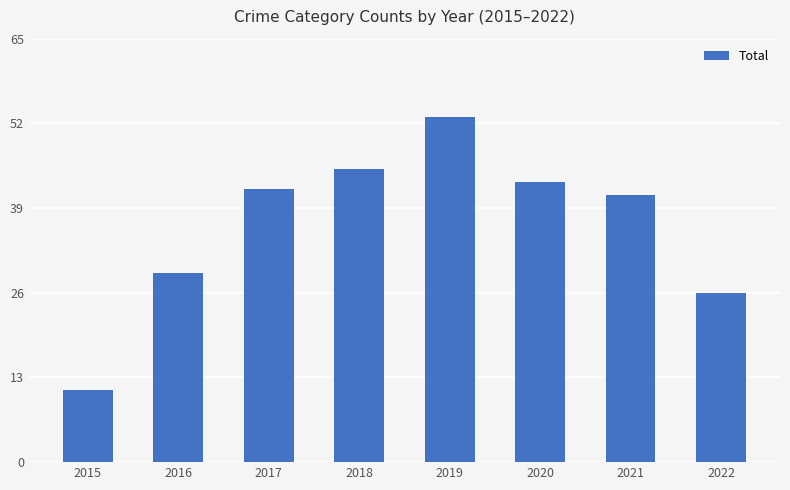

Rank the categories by value from highest to lowest.

2019, 2018, 2020, 2017, 2021, 2016, 2022, 2015